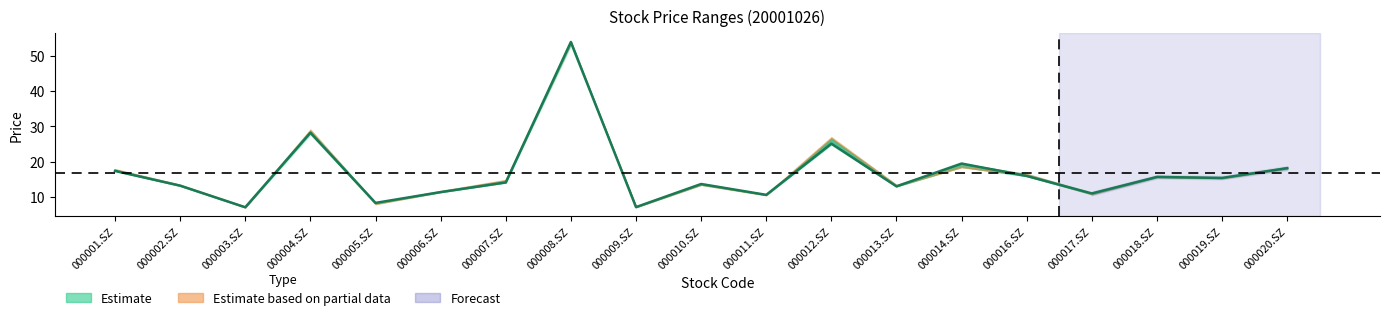

Reading left to right, list all the values displayed in this chart.

close: 17.4	13.2	7.1	28.2	8.3	11.4	14.1	53.9	7.1	13.7	10.6	25.1	13.0	19.5	15.9	11.0	15.7	15.4	18.1
high: 17.8	13.4	7.2	29.0	8.4	11.6	14.7	54.0	7.3	13.9	10.7	26.6	13.4	19.5	16.5	11.2	15.9	15.6	18.4
low: 17.4	13.2	7.1	27.7	8.1	11.4	14.1	52.9	7.1	13.5	10.5	24.8	13.0	18.5	15.9	10.8	15.5	15.3	17.9
open: 17.8	13.4	7.2	28.7	8.1	11.6	14.7	53.6	7.2	13.5	10.6	26.6	13.3	18.5	16.4	10.8	15.8	15.5	18.4
pre_close: 17.8	13.3	7.2	28.9	8.1	11.6	14.7	53.8	7.2	13.6	10.6	26.8	13.3	18.5	16.4	10.9	15.8	15.4	18.2